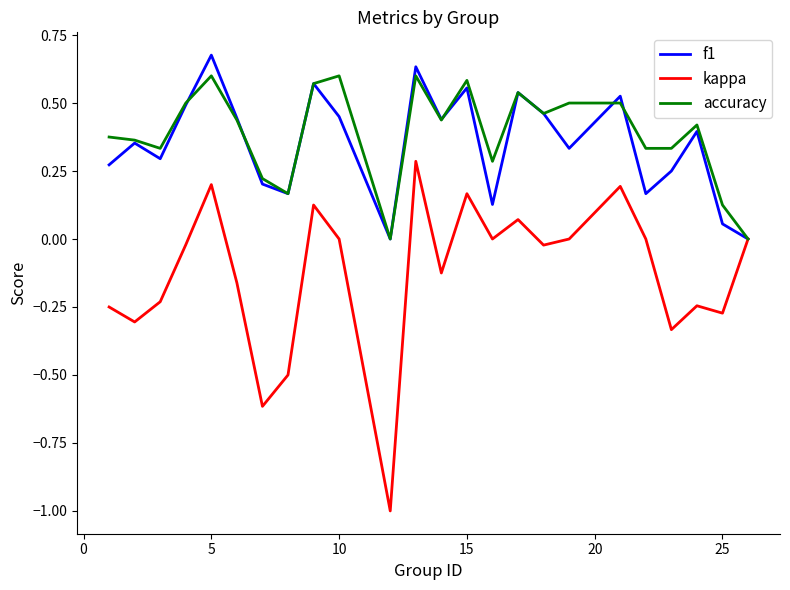

Which series has the largest range (max minus min)?

kappa